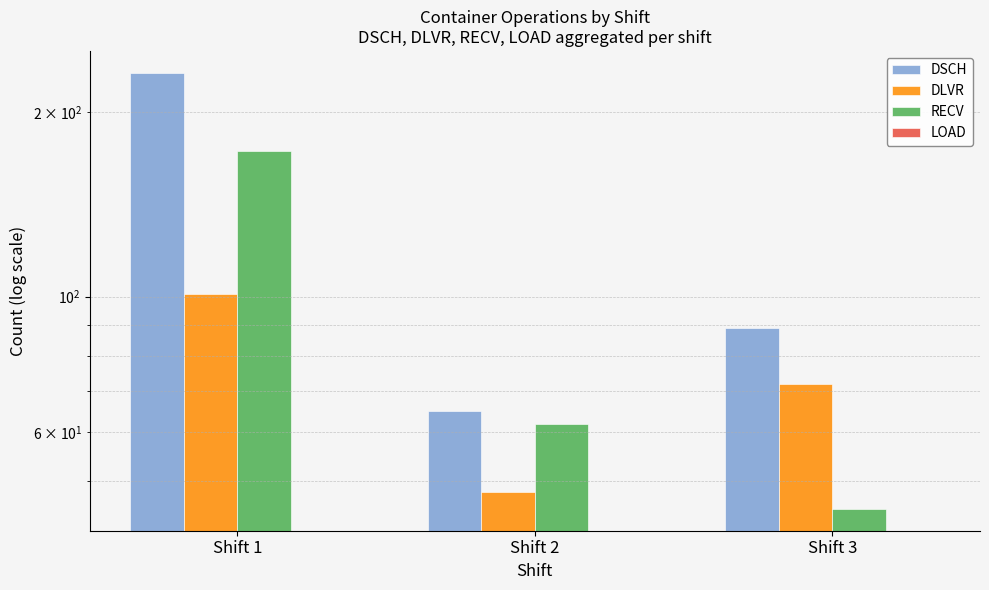

At how many categories does at least one series exceed 52?

3